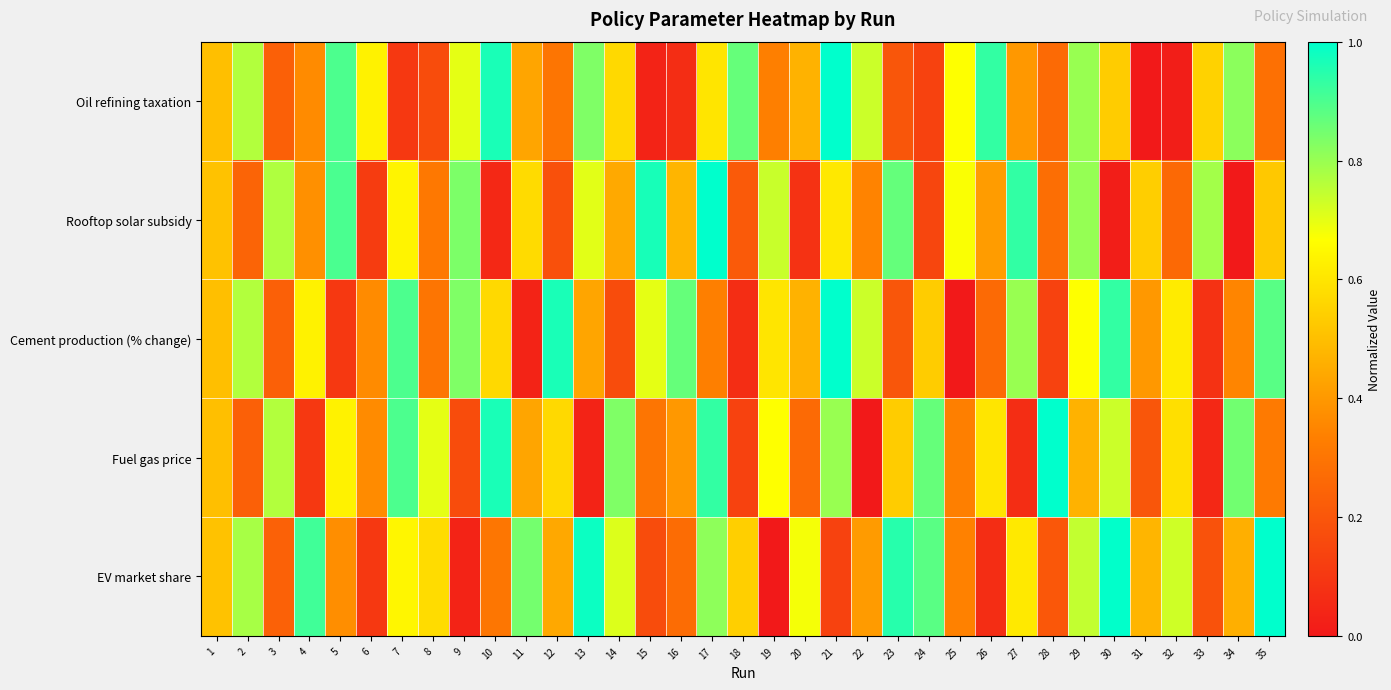

How many distinct data groups are displayed?

5